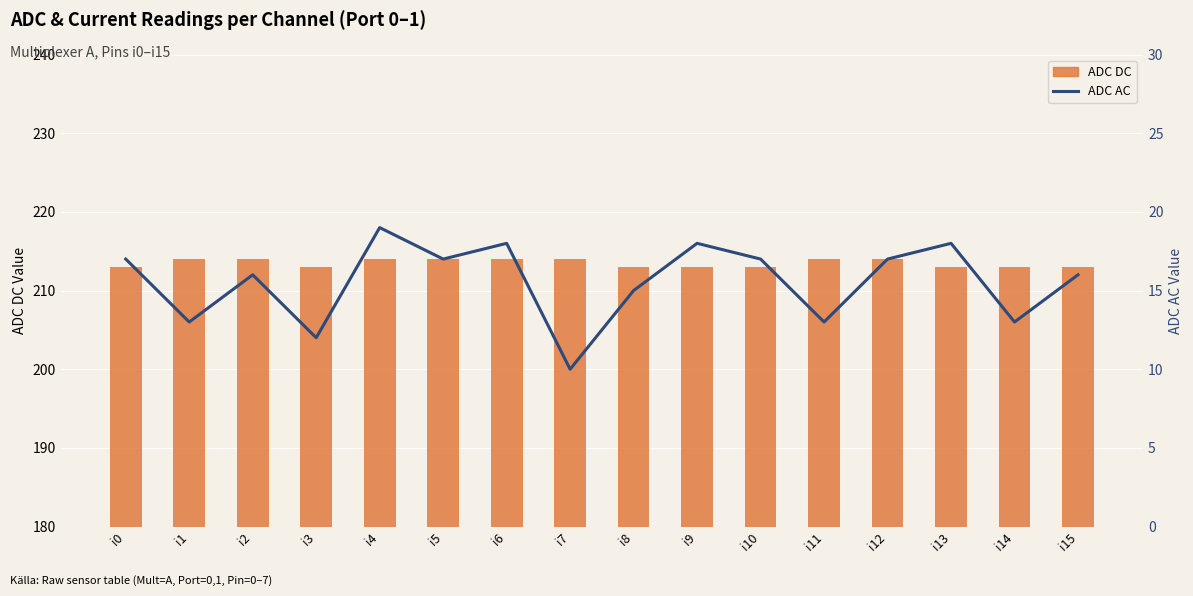

What is the sum of all ADC AC values?

249